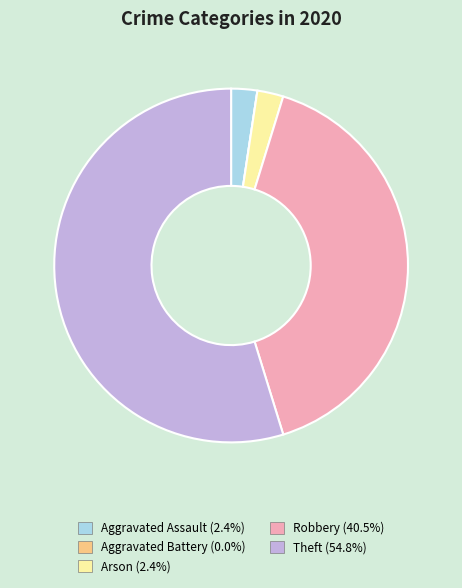

Is Theft (54.8%) the majority of the pie?

Yes